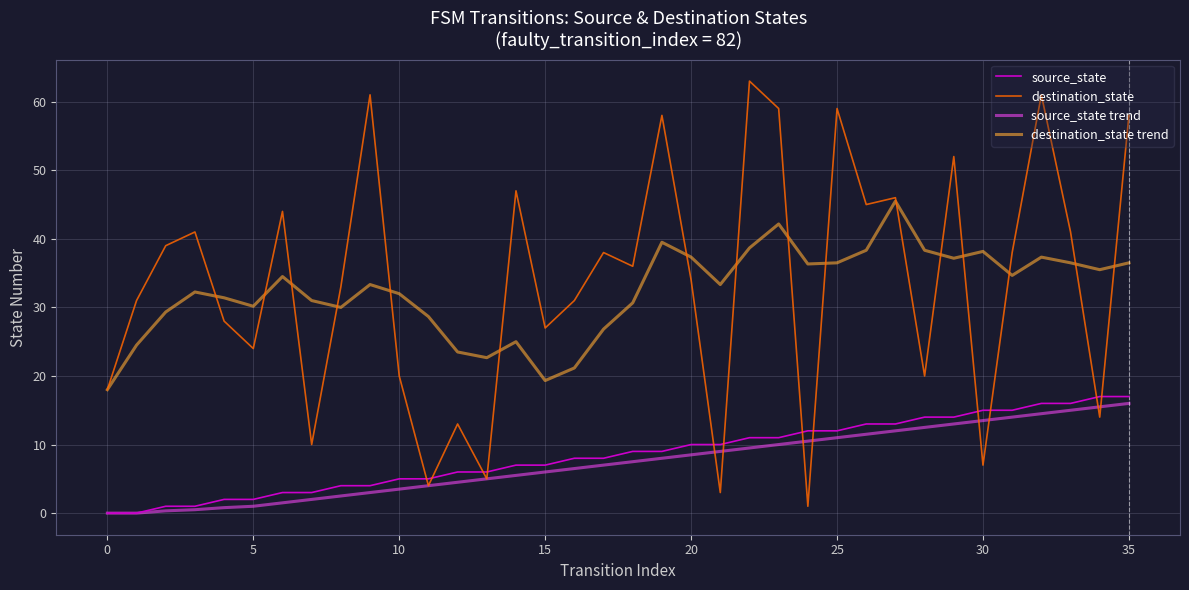

What is the greatest value displayed?

63.0